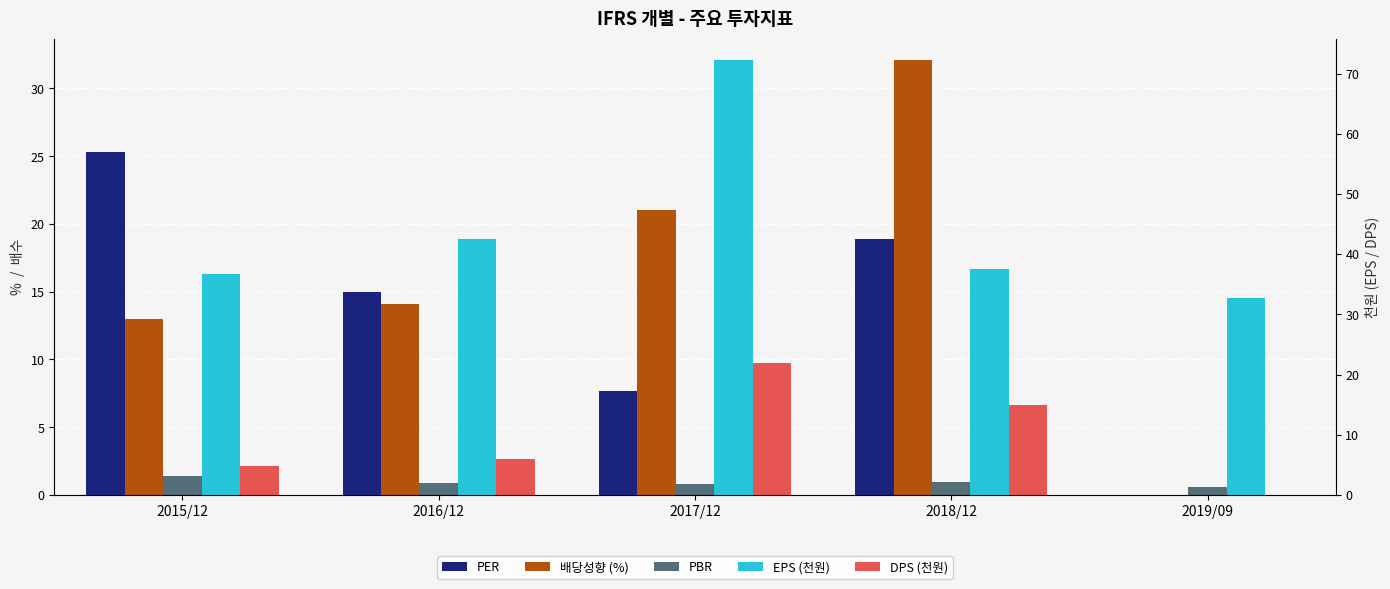

Reading right to left, transcribe all the data shown in this chart.

PER: 0.0	18.9	7.7	14.9	25.3
배당성향 (%): 0.0	32.1	21.1	14.1	13.0
PBR: 0.6	1.0	0.8	0.9	1.4
EPS (천원): 32.7	37.6	72.2	42.5	36.7
DPS (천원): 0.0	15.0	22.0	6.0	4.8